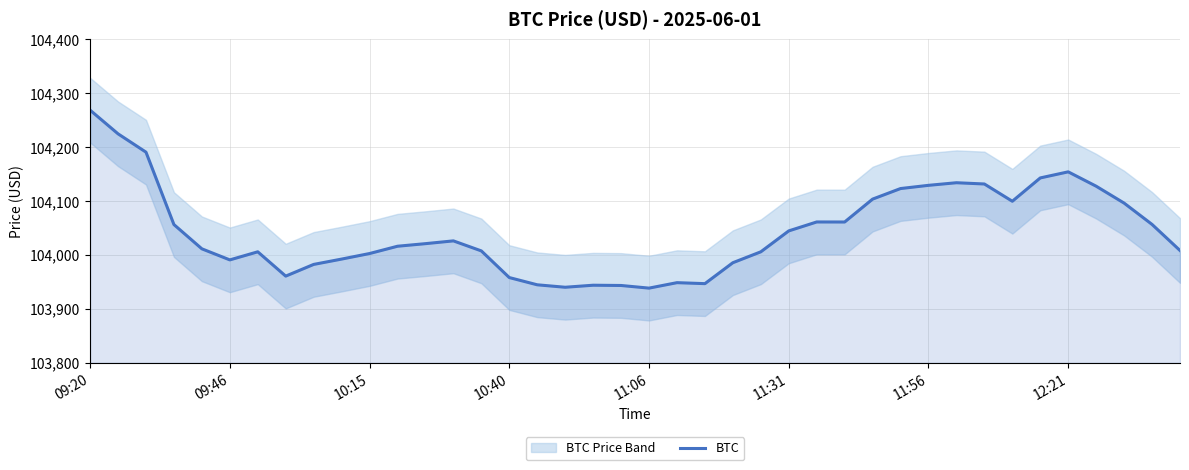

What is the maximum value for BTC?

104268.8